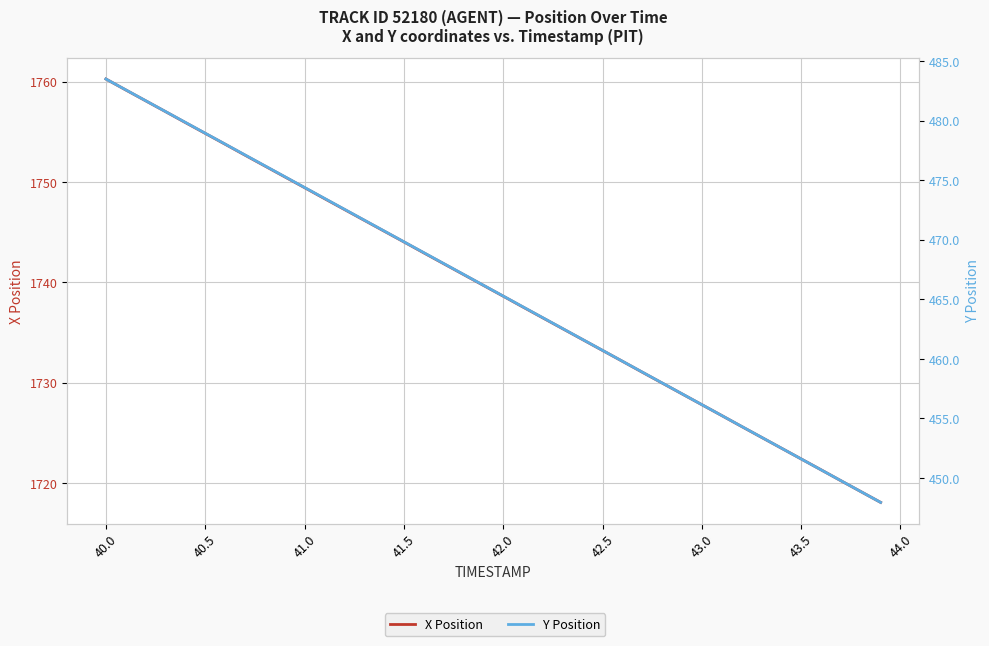

What is the value of the Y Position point at the 19th from the left?

467.1